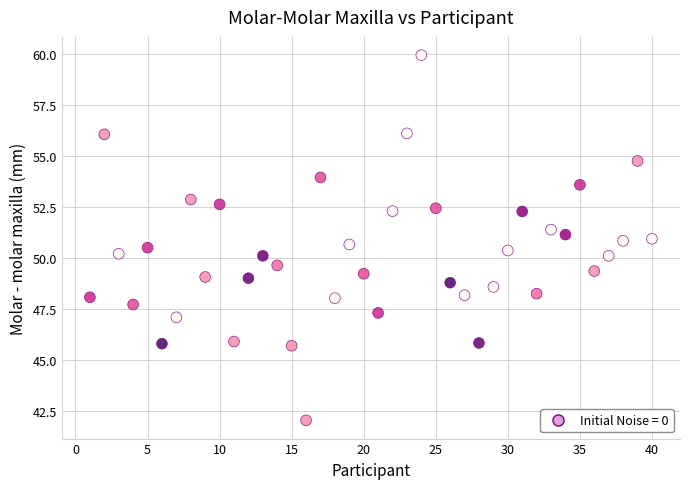

What is the range of X values (max minus min)?

39.0